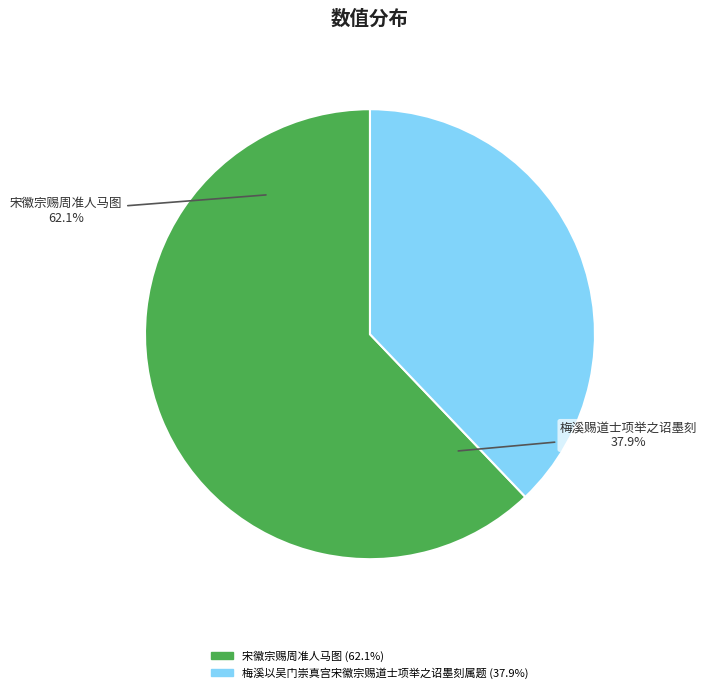

Is 梅溪以吴门崇真宫宋徽宗赐道士项举之诏墨刻属题 the majority of the pie?

No